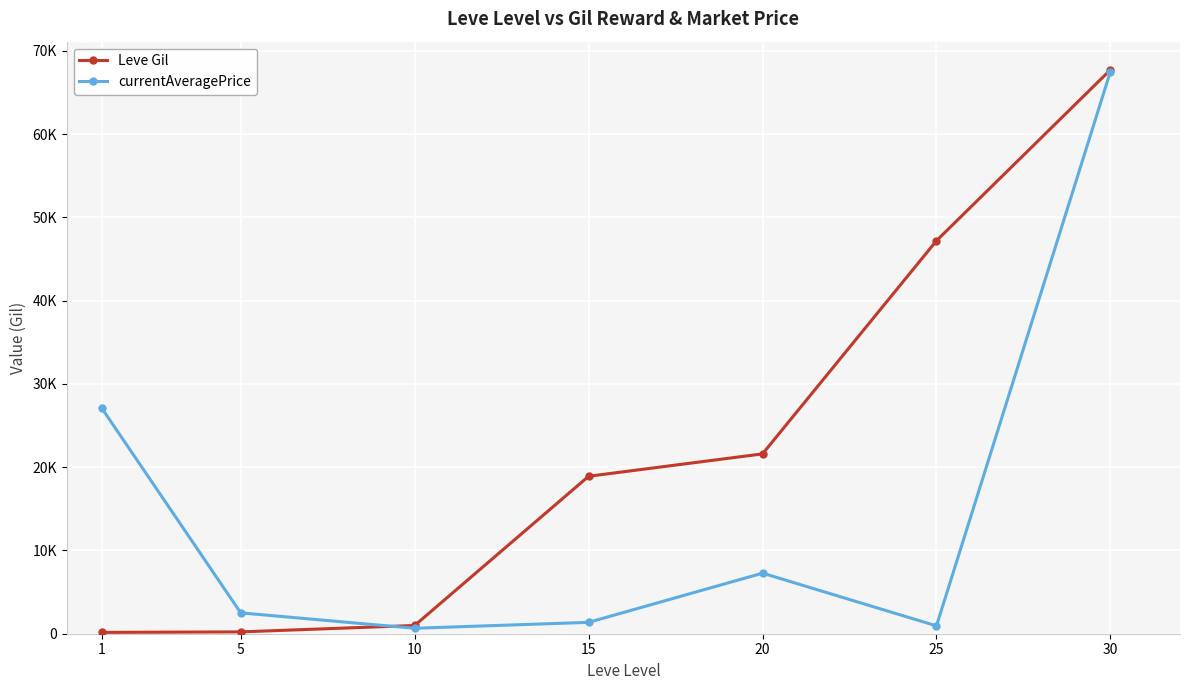

What is the value of the Leve Gil point at the 6th from the left?

47200